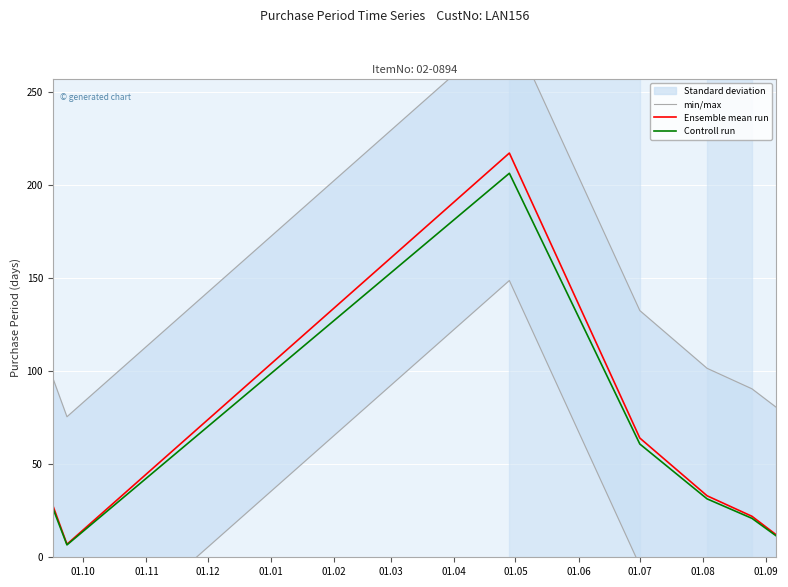

What is the highest value of the Ensemble mean run series?

217.0